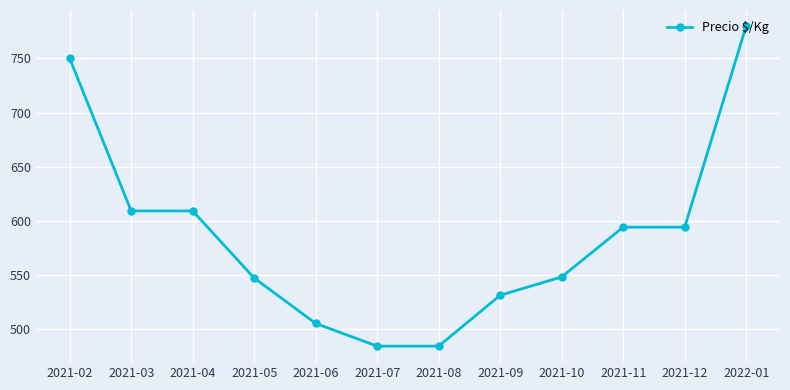

What is the greatest value displayed?

780